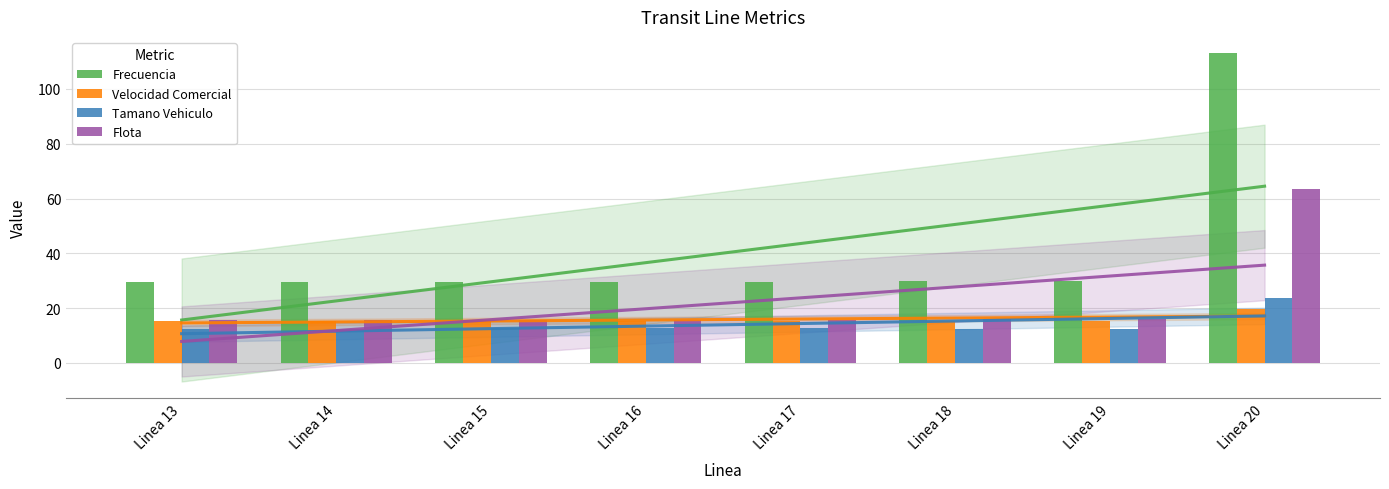

At which category is the sum across all series the highest?

Linea 20